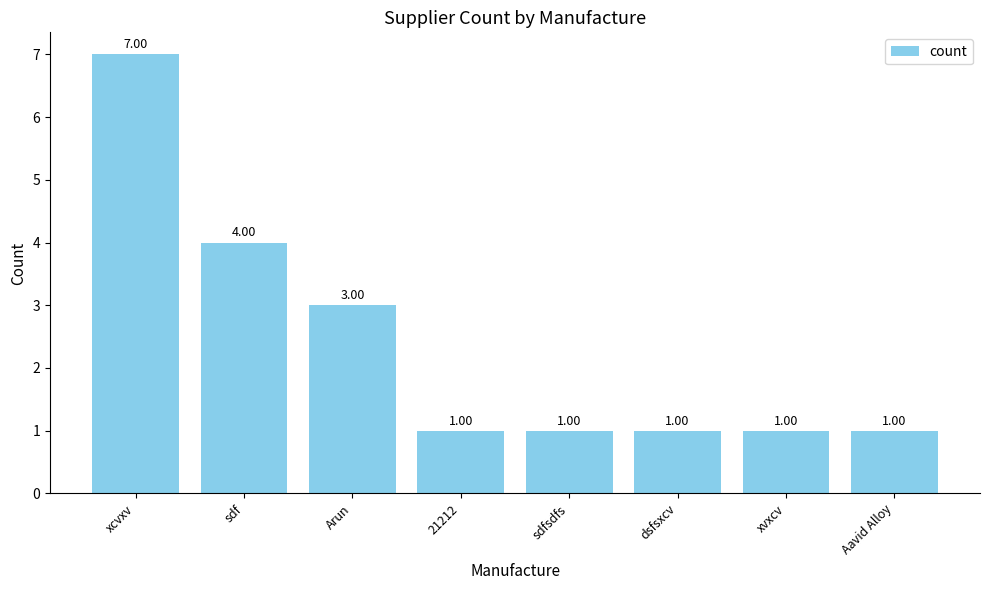

Approximately how many times larger is the value at 21212 compared to dsfsxcv?

1.0